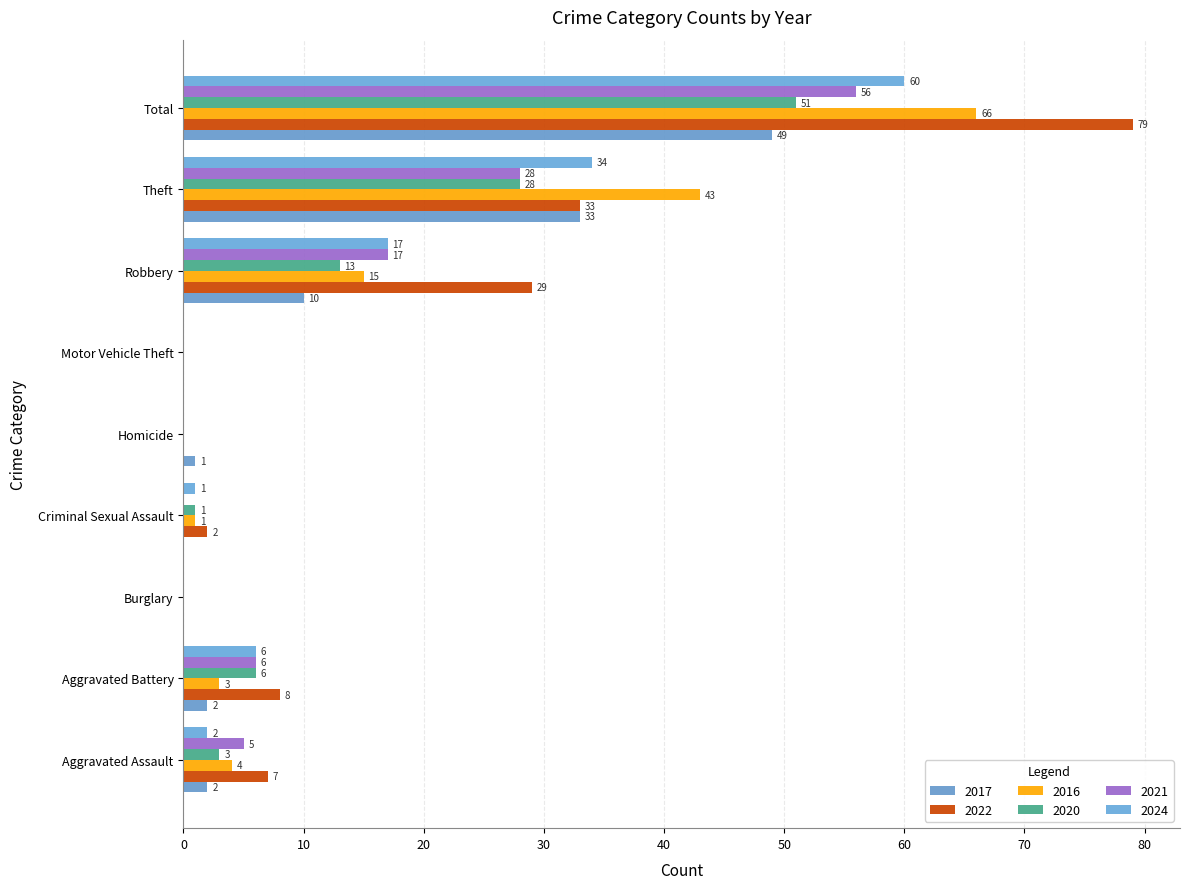

How many categories are shown in the chart?

9